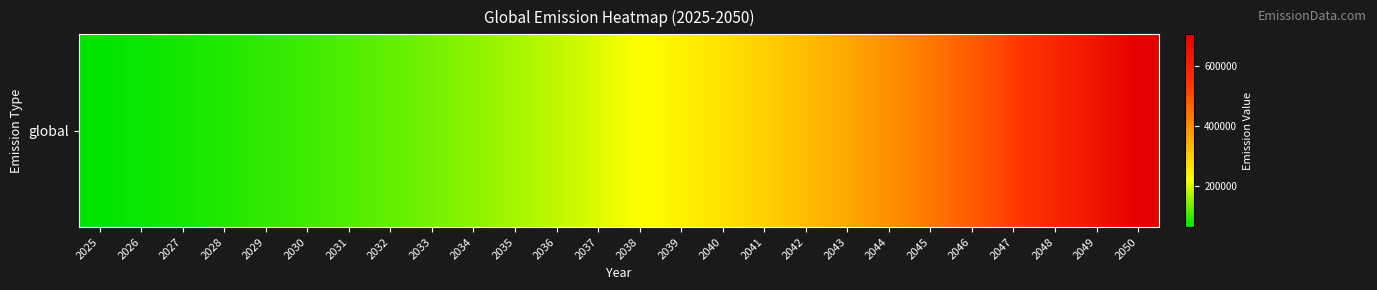

How many data points are above 224397?

13